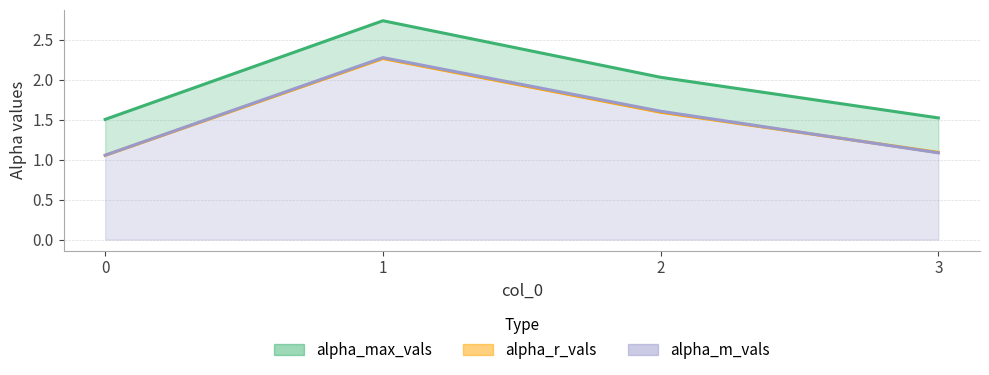

Between which two adjacent categories do alpha_r_vals and alpha_m_vals first intersect?

2 and 3